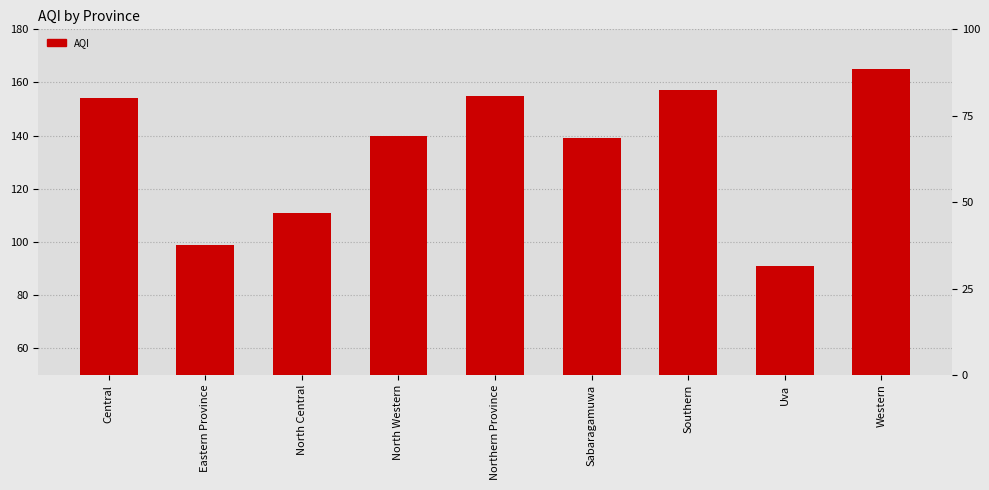

What is the difference between the maximum and second lowest values?

66